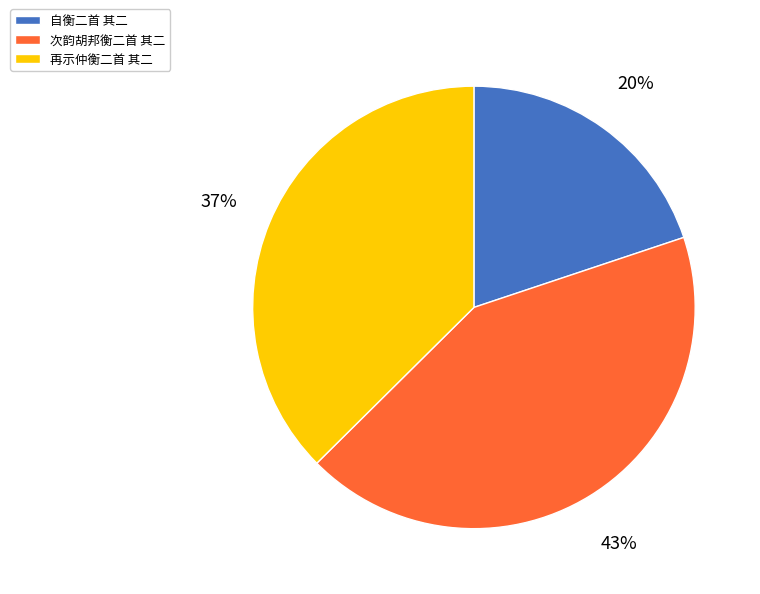

Which slice is the largest?

次韵胡邦衡二首 其二